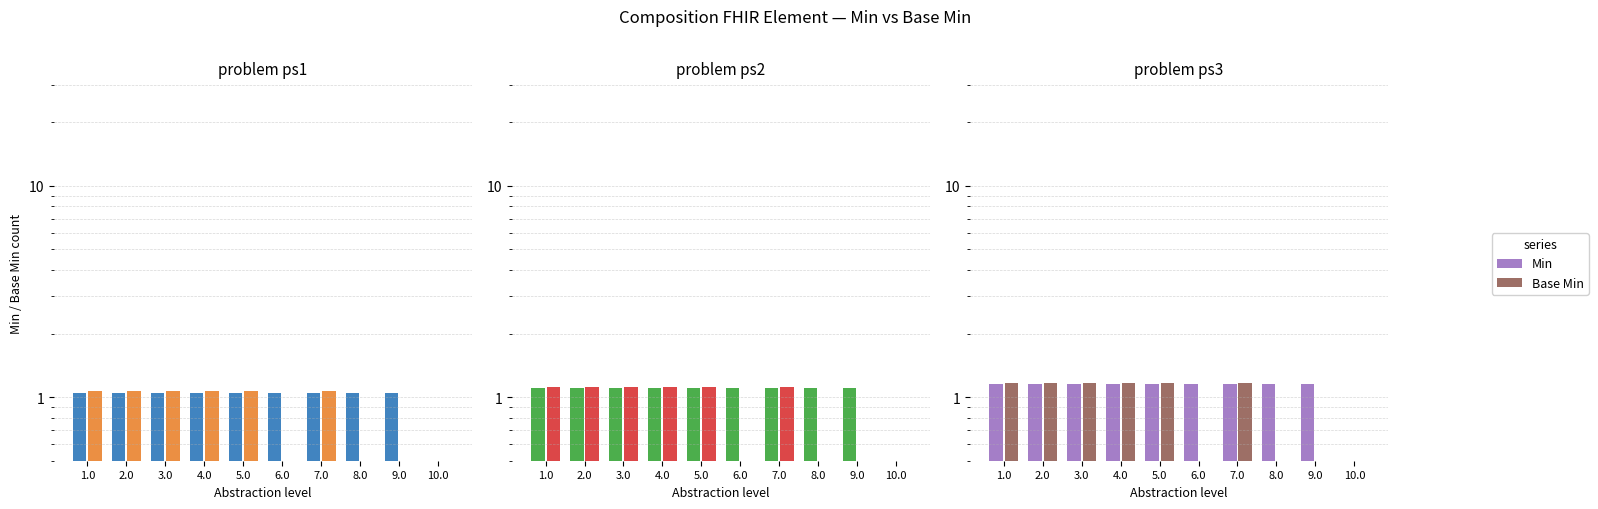

Rank the series by their maximum value, from highest to lowest.

Base Min, Min